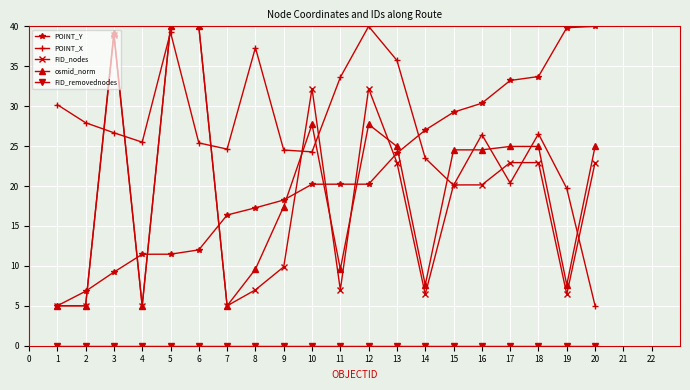

At which category is the sum across all series the highest?

5